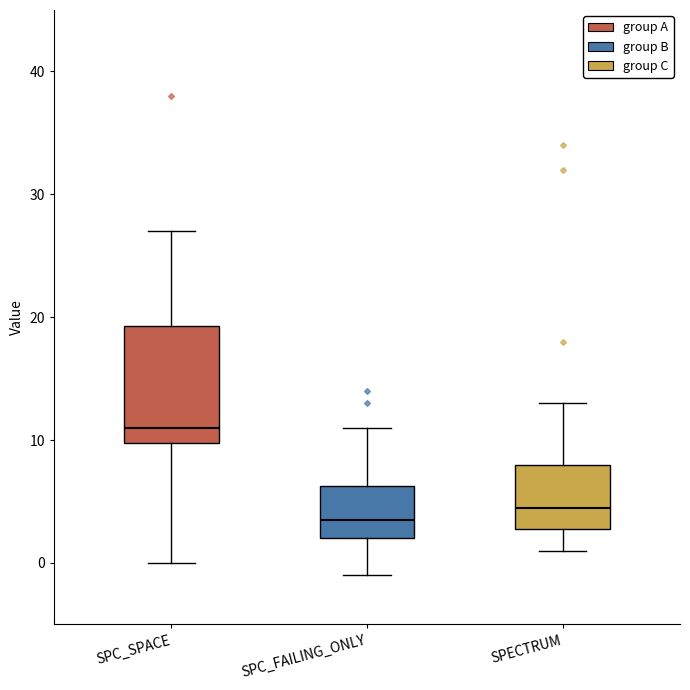

Where is the lower edge of the box for SPC_SPACE on the y-axis? The values are not printed on the chart, so give them approximately, as read against the axis.

10